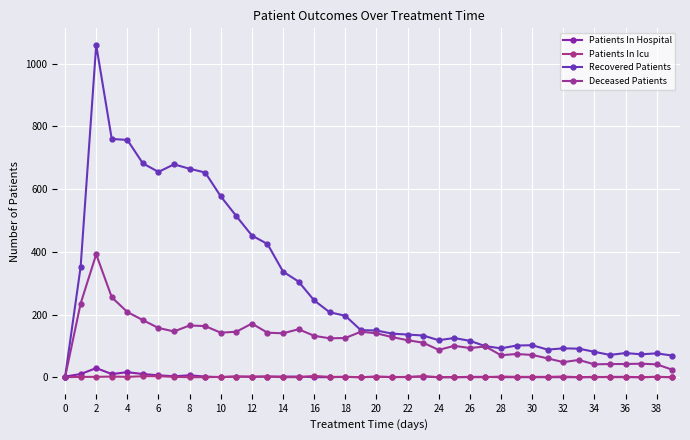

How many categories are shown in the chart?

40